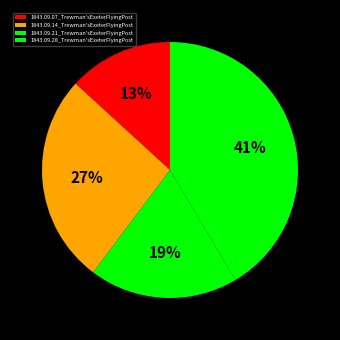

How many slices are in this pie chart?

4